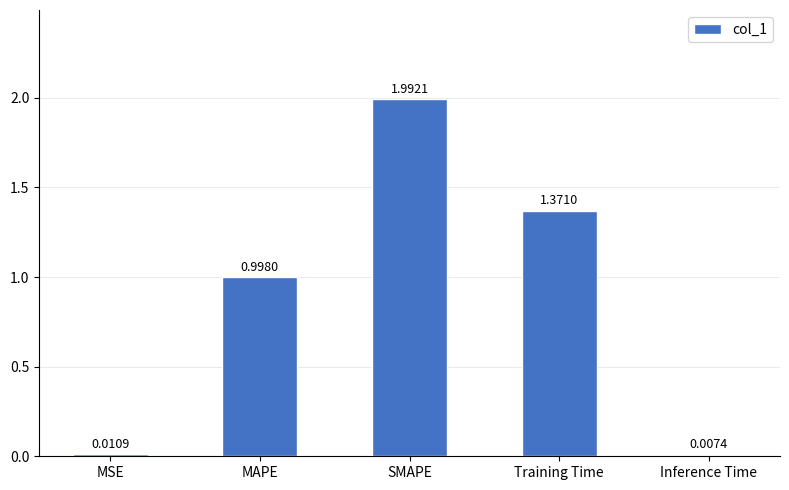

Where is the data nearest to the value 0?

Inference Time